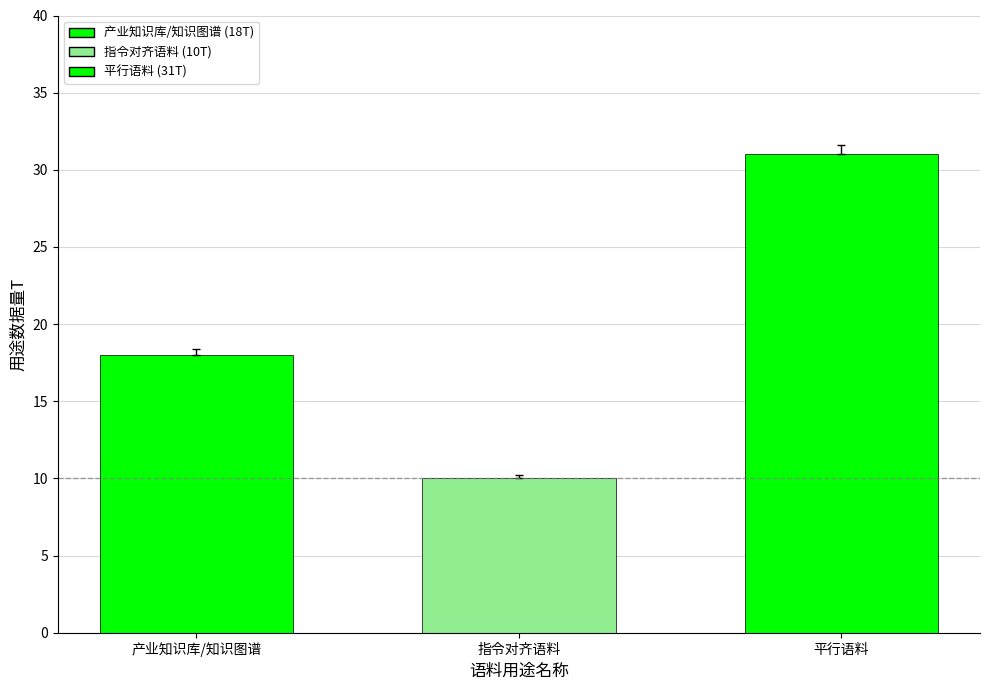

How many bars are there in total?

3